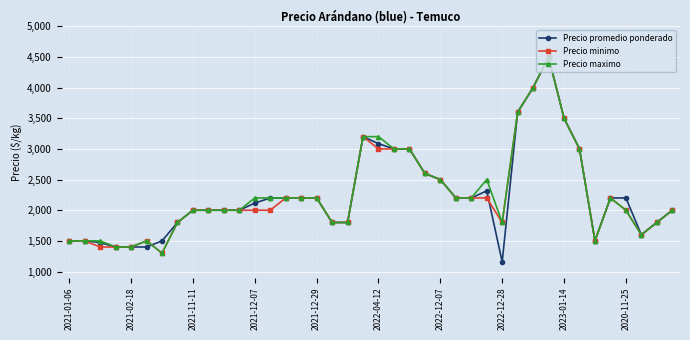

Is this an area chart (filled region under the line)?

No